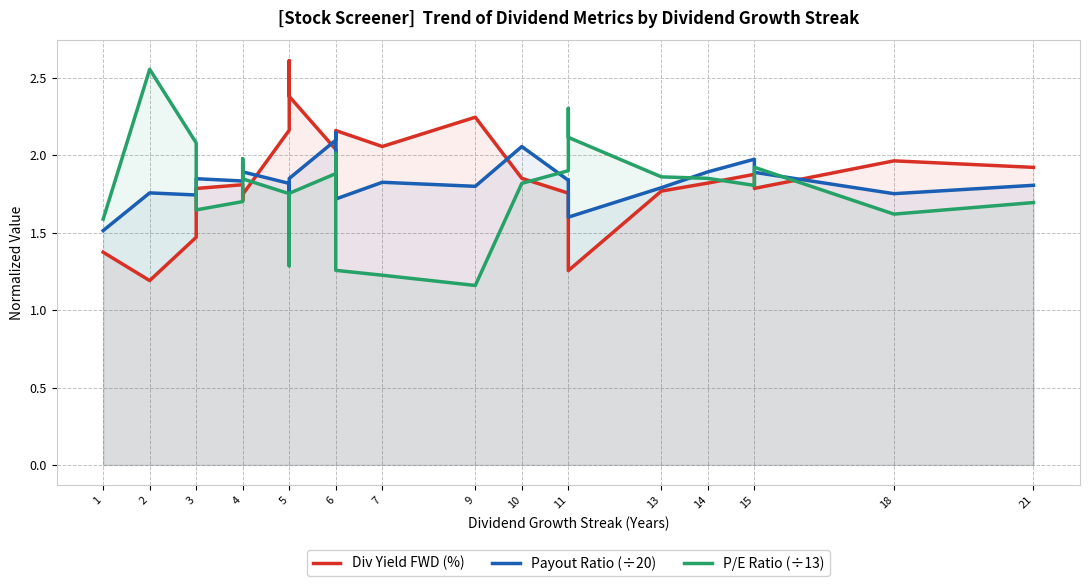

True or false: Div Yield FWD (%) has more than 2 interior local peaks.

True